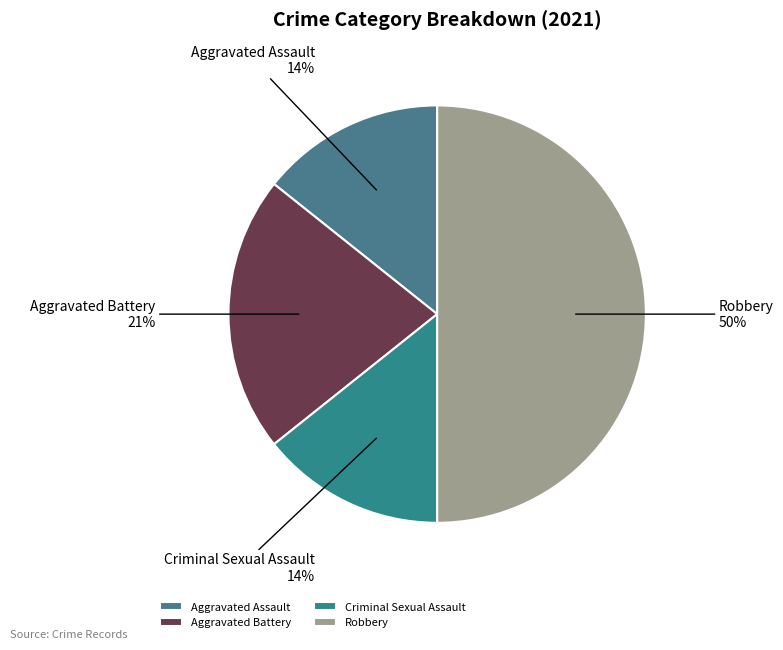

To the nearest percent, what is the difference between the Robbery and Criminal Sexual Assault slice percentages?

36%